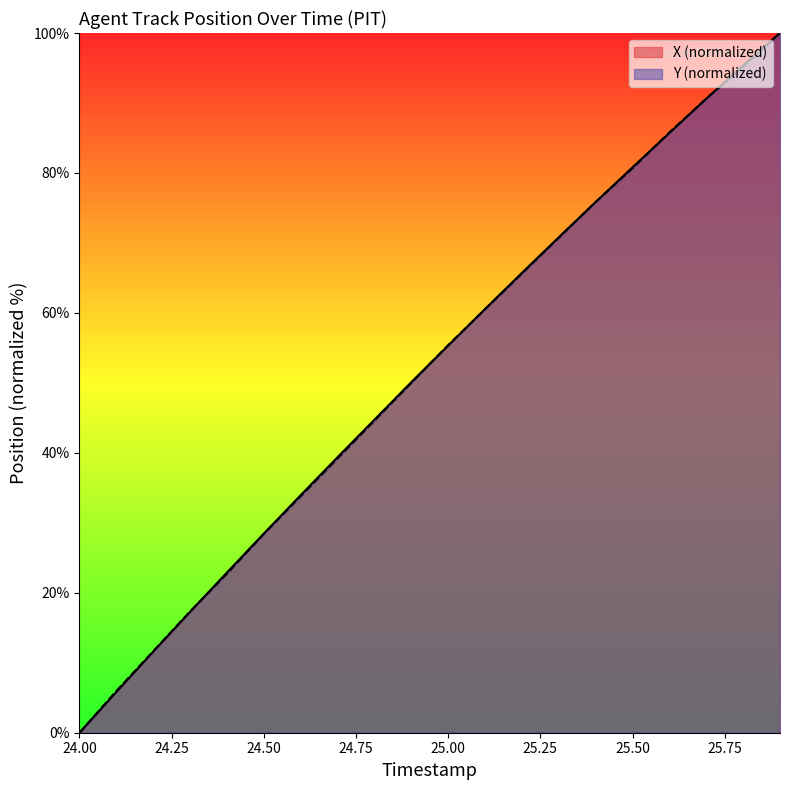

Reading left to right, what are all the values shown in this chart?

X: 24.0=0.0	24.1=5.8	24.2=11.6	24.3=17.3	24.4=22.9	24.5=28.5	24.6=34.0	24.7=39.4	24.8=44.7	24.9=50.1	25.0=55.3	25.1=60.6	25.2=65.7	25.3=70.8	25.4=75.8	25.5=80.8	25.6=85.7	25.7=90.6	25.8=95.4	25.9=100.0
Y: 24.0=0.0	24.1=6.0	24.2=11.6	24.3=17.3	24.4=22.7	24.5=28.4	24.6=33.8	24.7=39.2	24.8=44.6	24.9=50.0	25.0=55.4	25.1=60.5	25.2=65.6	25.3=70.7	25.4=75.9	25.5=80.7	25.6=85.8	25.7=90.6	25.8=95.2	25.9=100.0